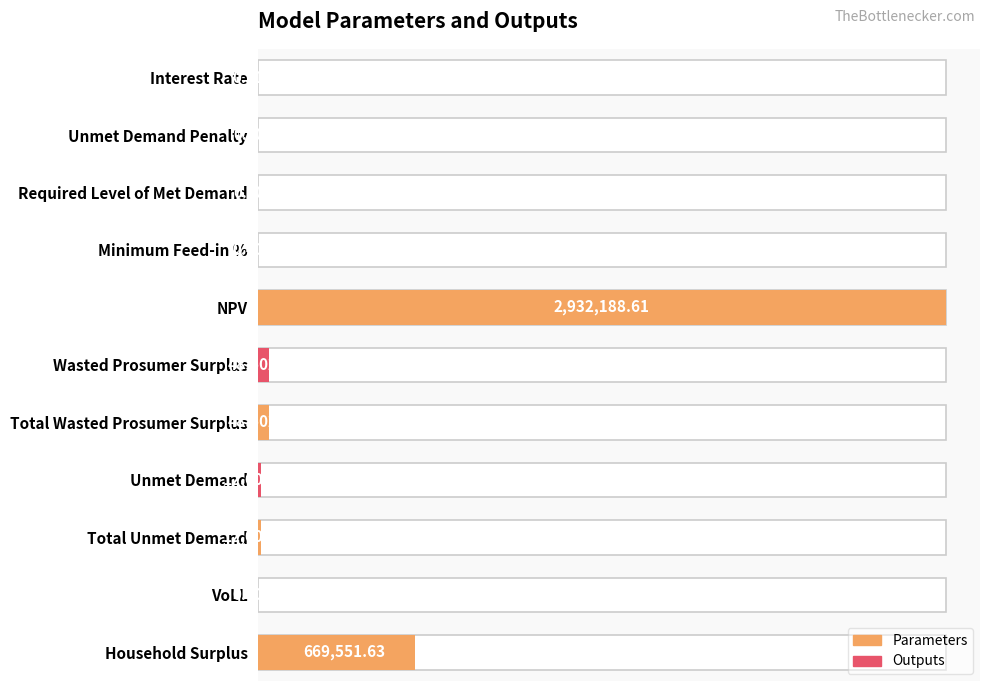

How many positive values are there?

9